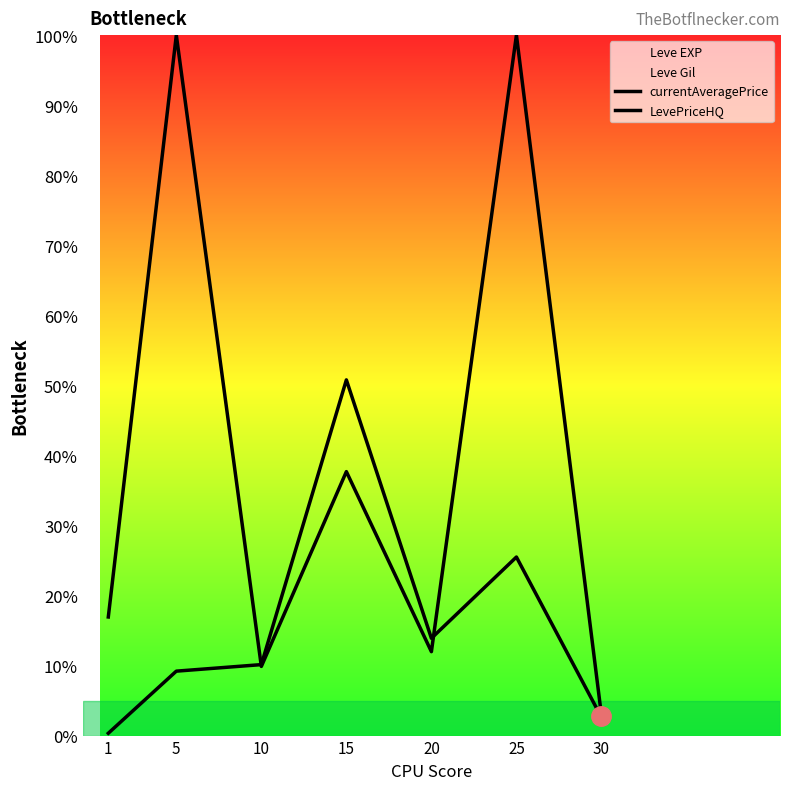

At which label is LevePriceHQ closest to 15335?

25